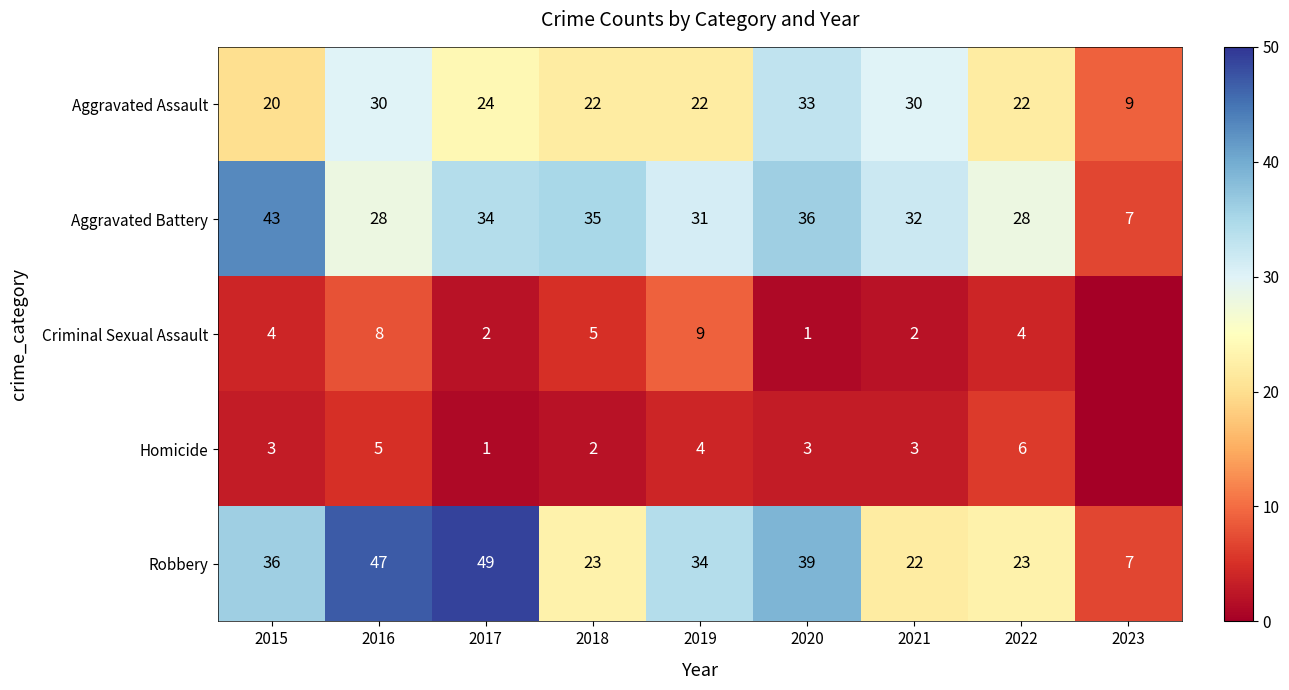

Which series changed the most between 2018 and 2020?

Robbery